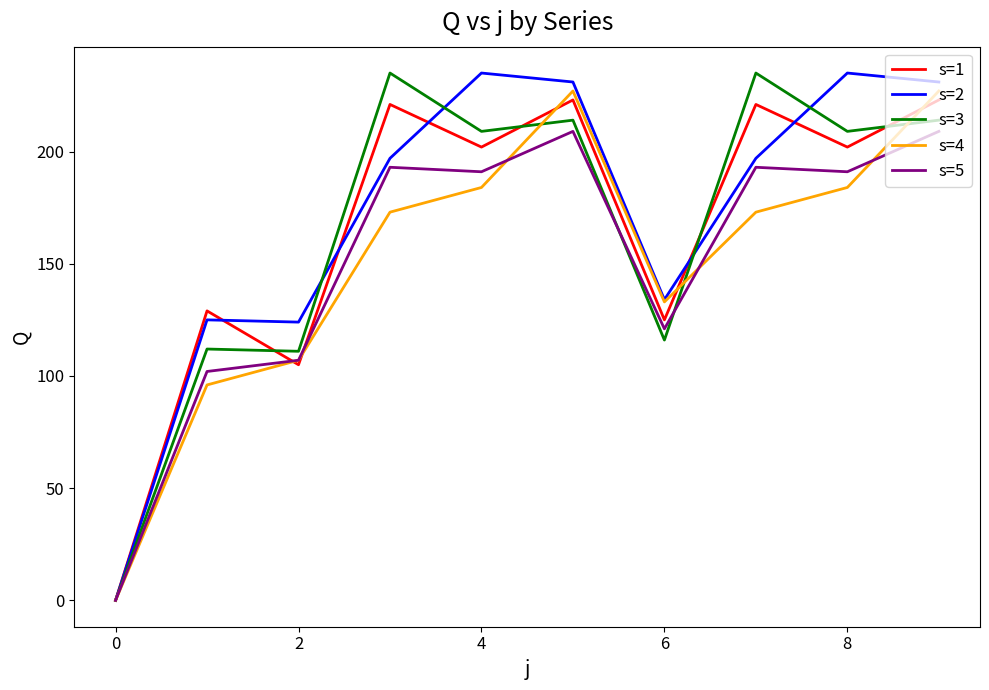

What is the greatest value displayed?

235